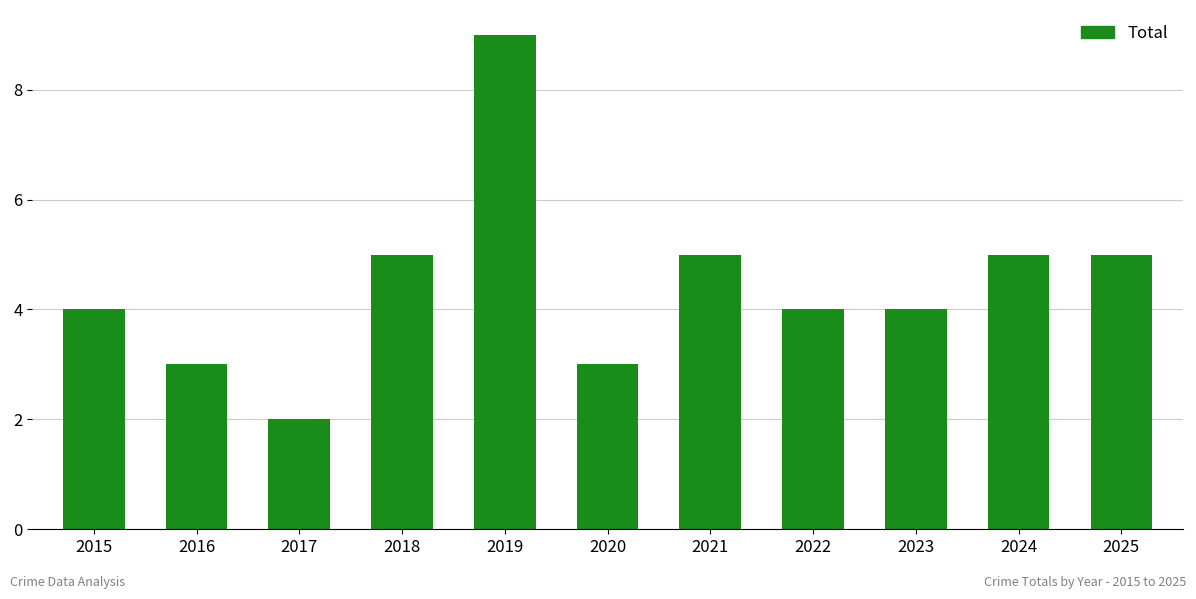

What is the difference between the second highest and second lowest values?

2